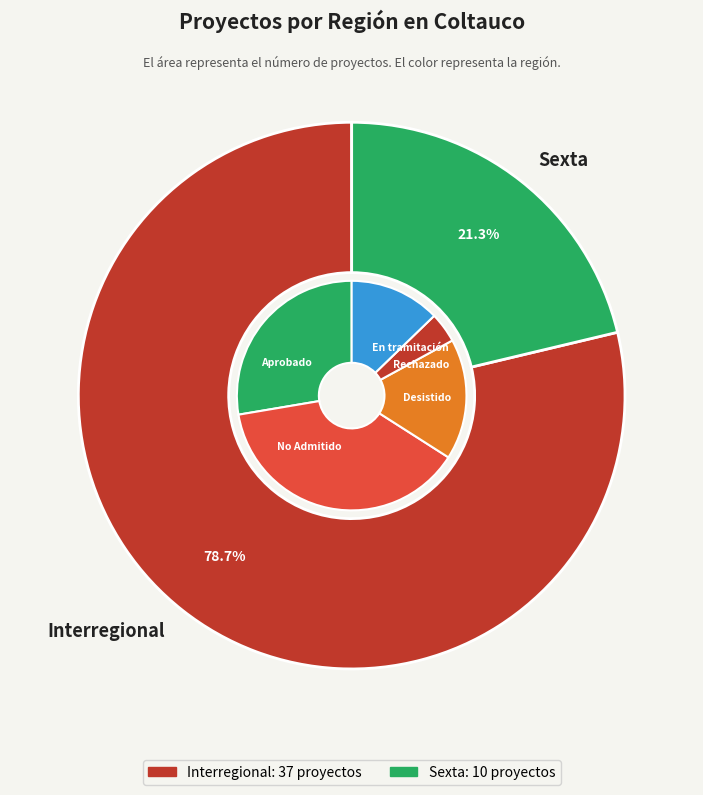

What is the change in value from Interregional to Sexta?

-27